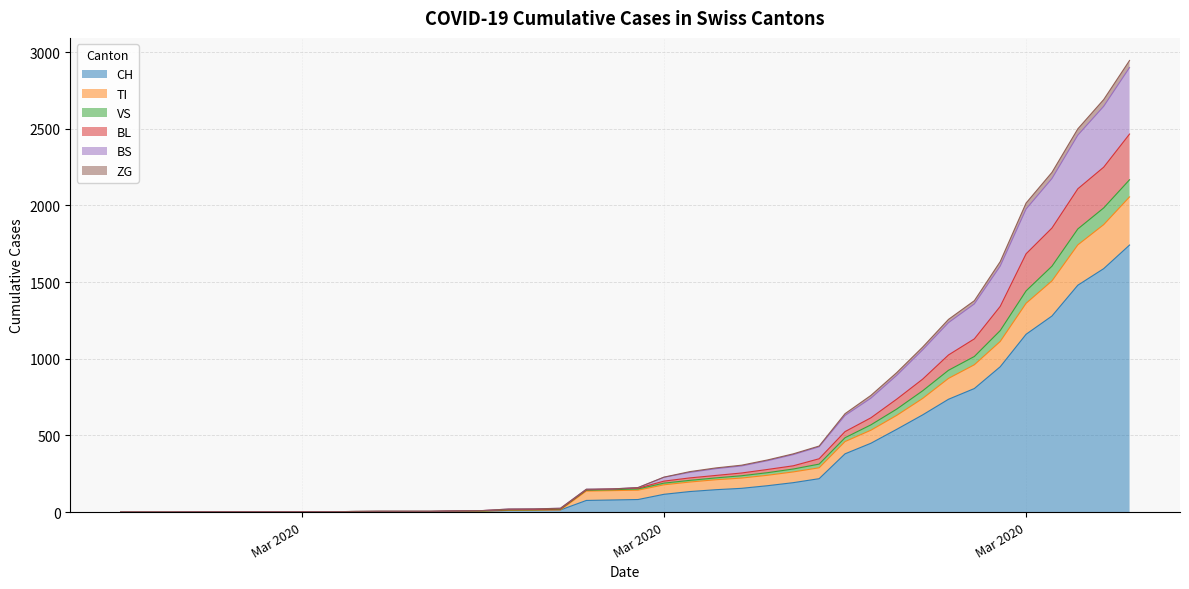

True or false: BL and ZG intersect in this chart.

False